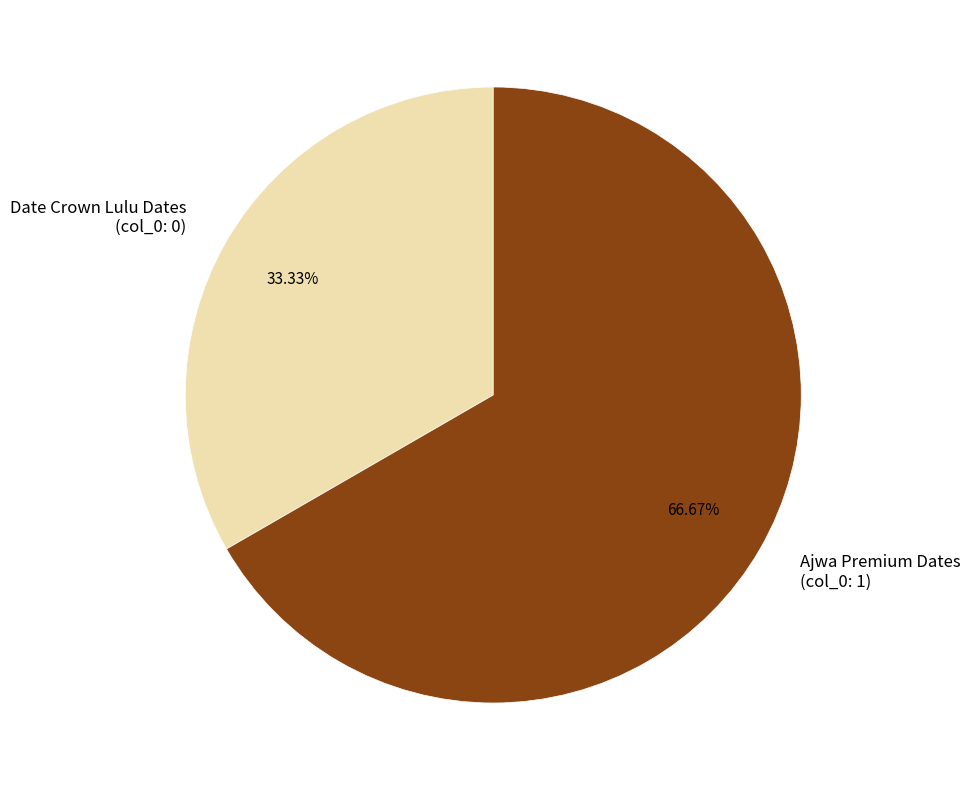

Which slice is the largest?

Ajwa Premium Dates